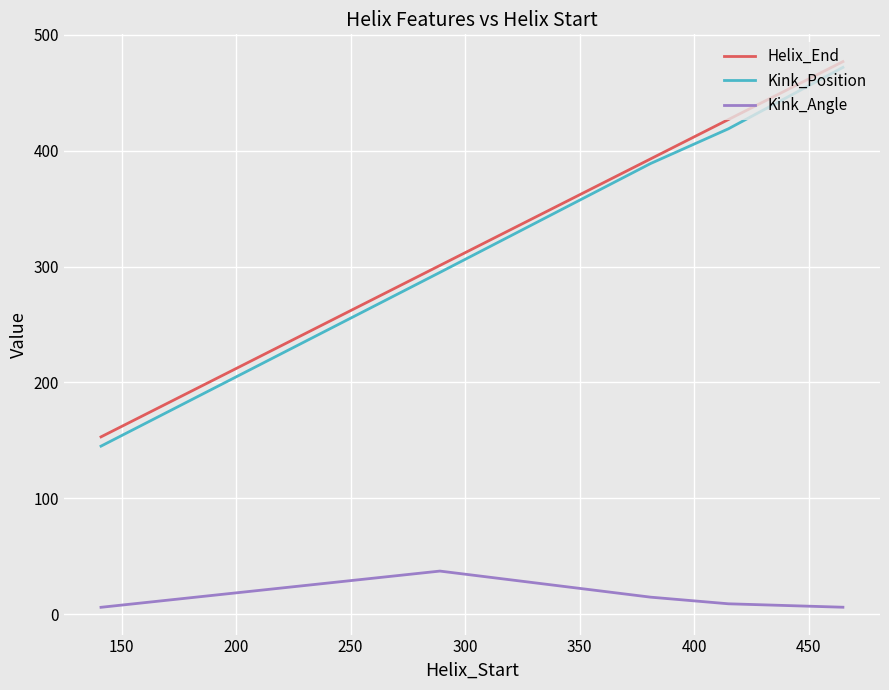

What is the average value of the Kink_Angle series?

14.5